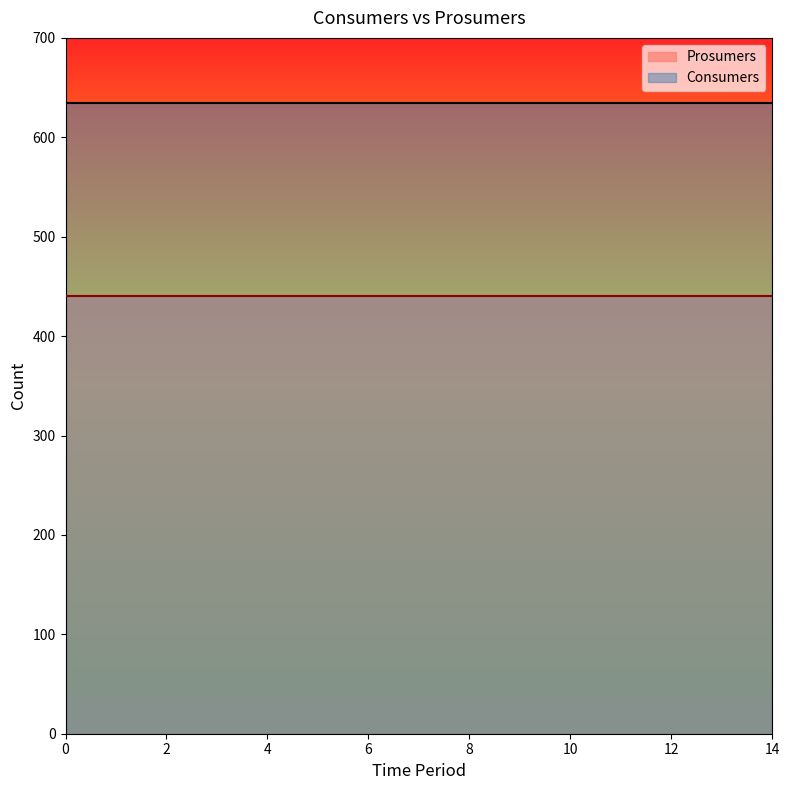

True or false: Prosumers and Consumers intersect in this chart.

False